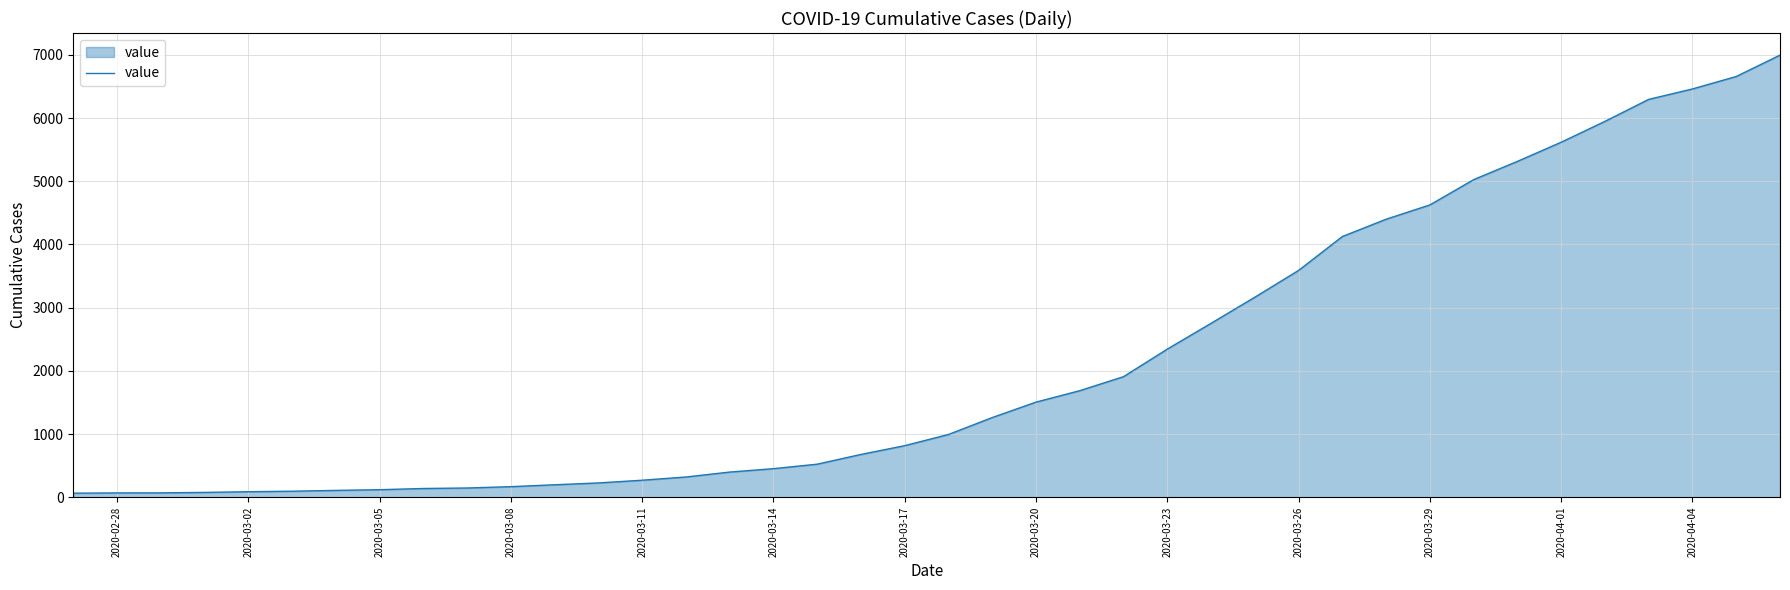

What is the maximum value shown in the chart?

6995